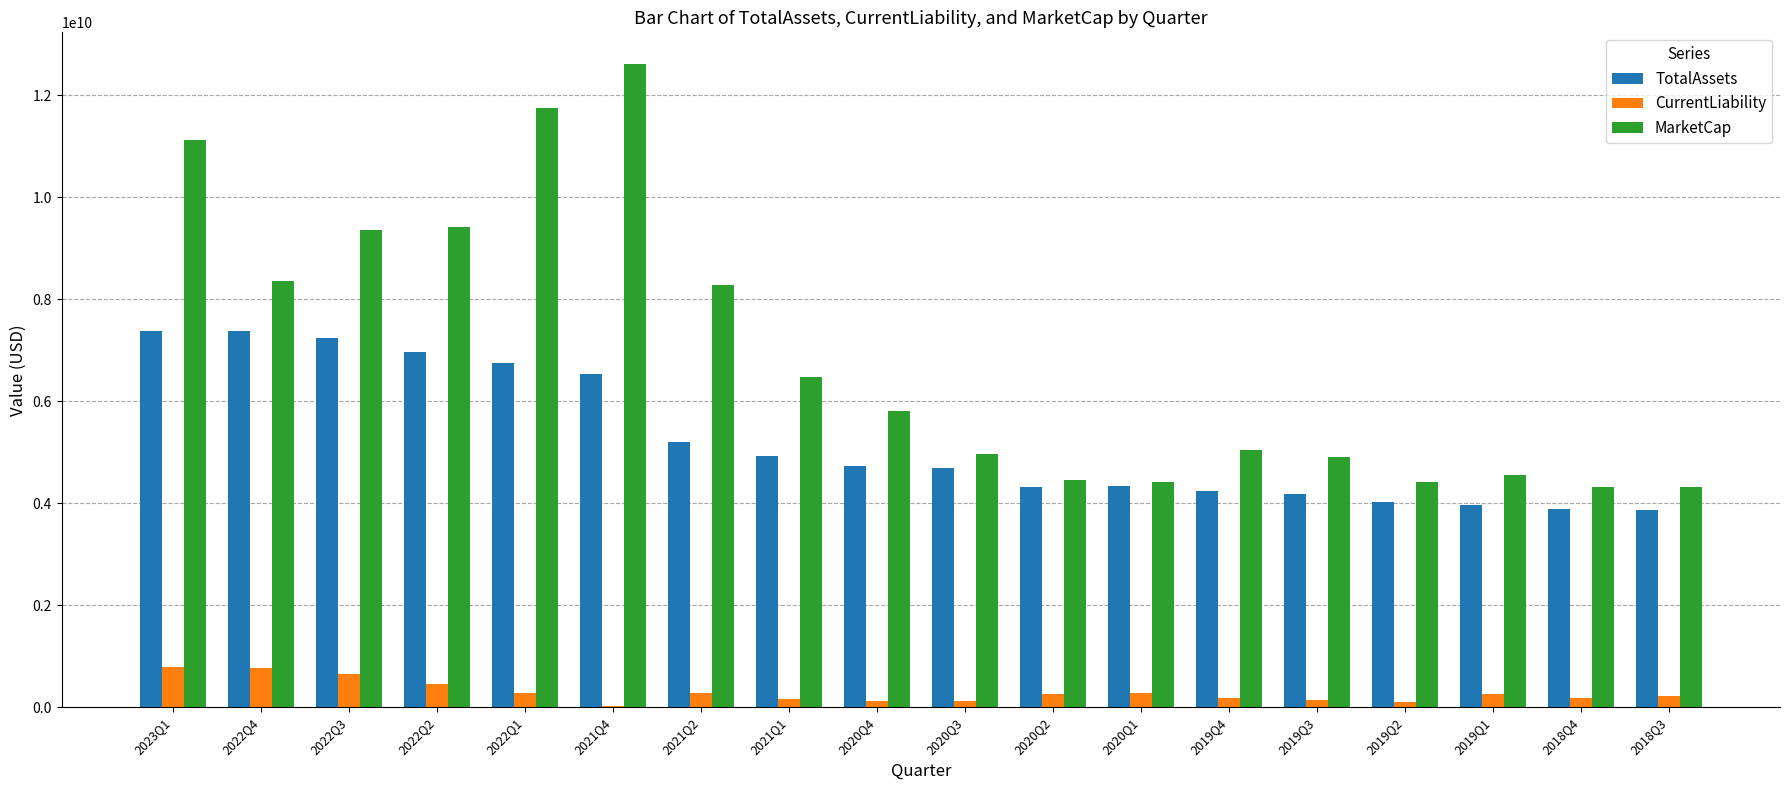

Count the number of categories in the chart.

18